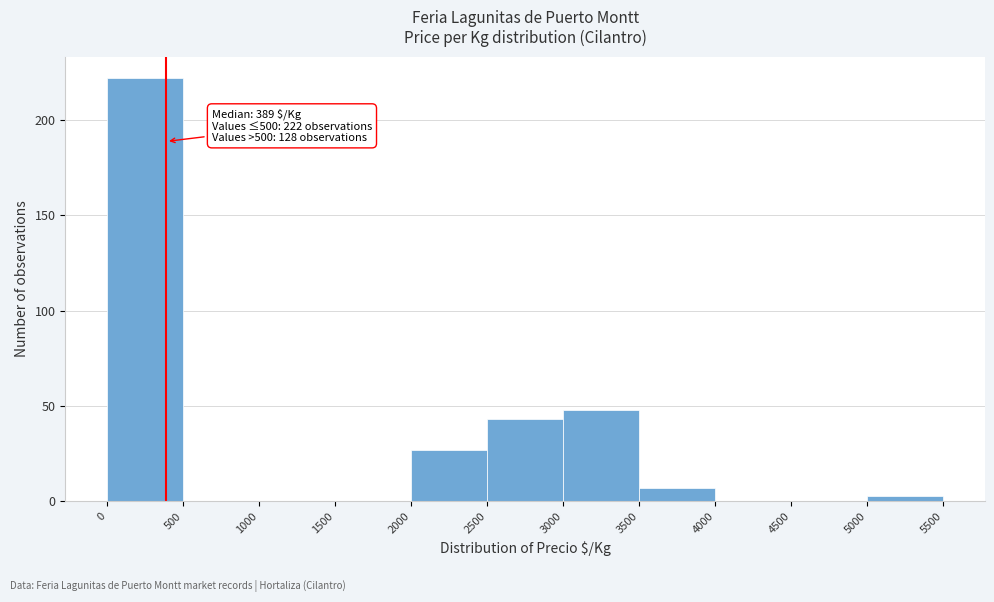

Which range on the x-axis has the tallest bar?

0 to 500